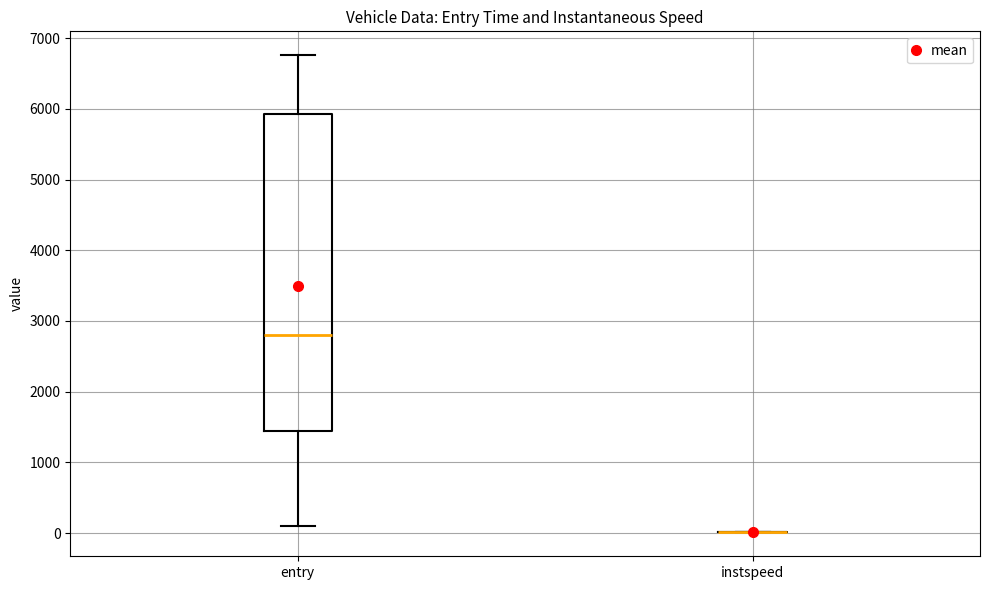

Reading left to right, transcribe this box plot: for each box, give where its median line is, the range the box spans, and where its two whiskers end, as read against the y-axis. The values are not printed on the chart, so give them approximately, as read against the axis.

entry: median 2800, box 1400 to 5900, whiskers 100 to 6800
instspeed: box collapsed to a line at 0, whiskers 0 to 0